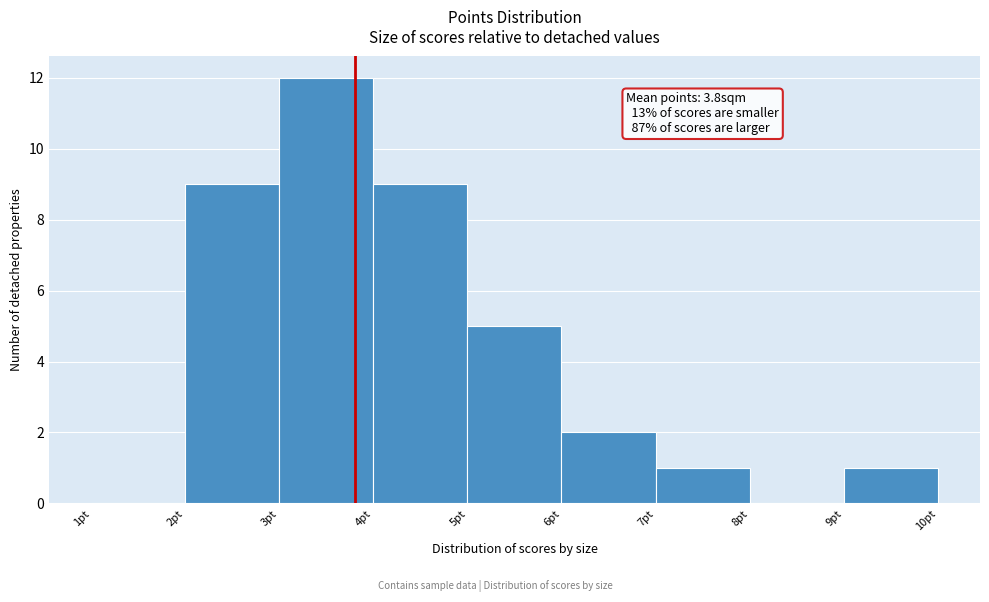

Which range on the x-axis has the tallest bar?

3 to 4